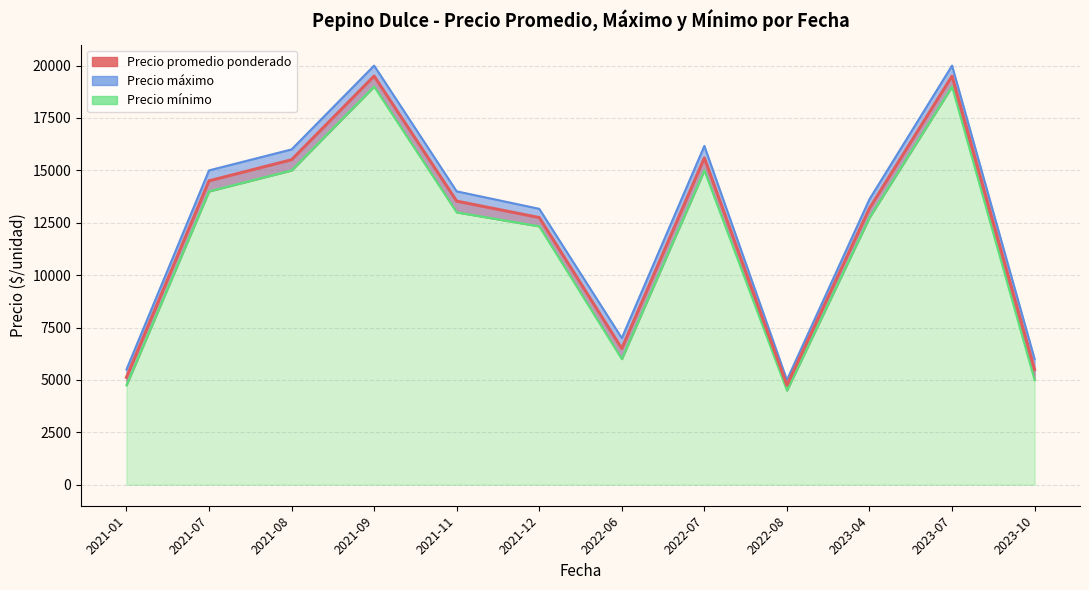

What is the difference between the highest and lowest values at 2023-10?

1000